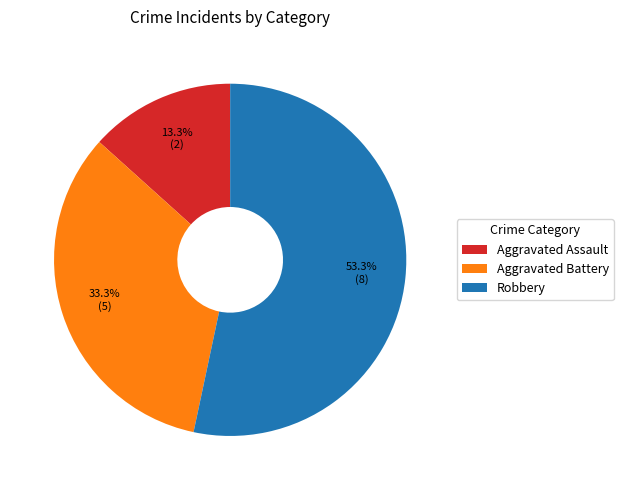

How much of the chart is everything except Aggravated Battery?

66.7%